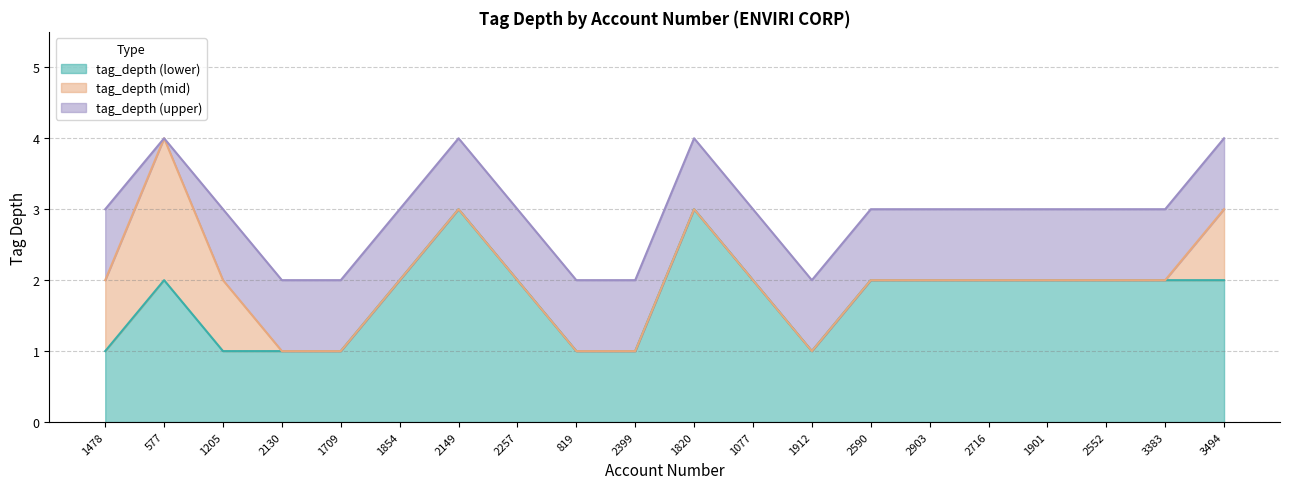

At which label does tag_depth_1 first exceed 2?

2149